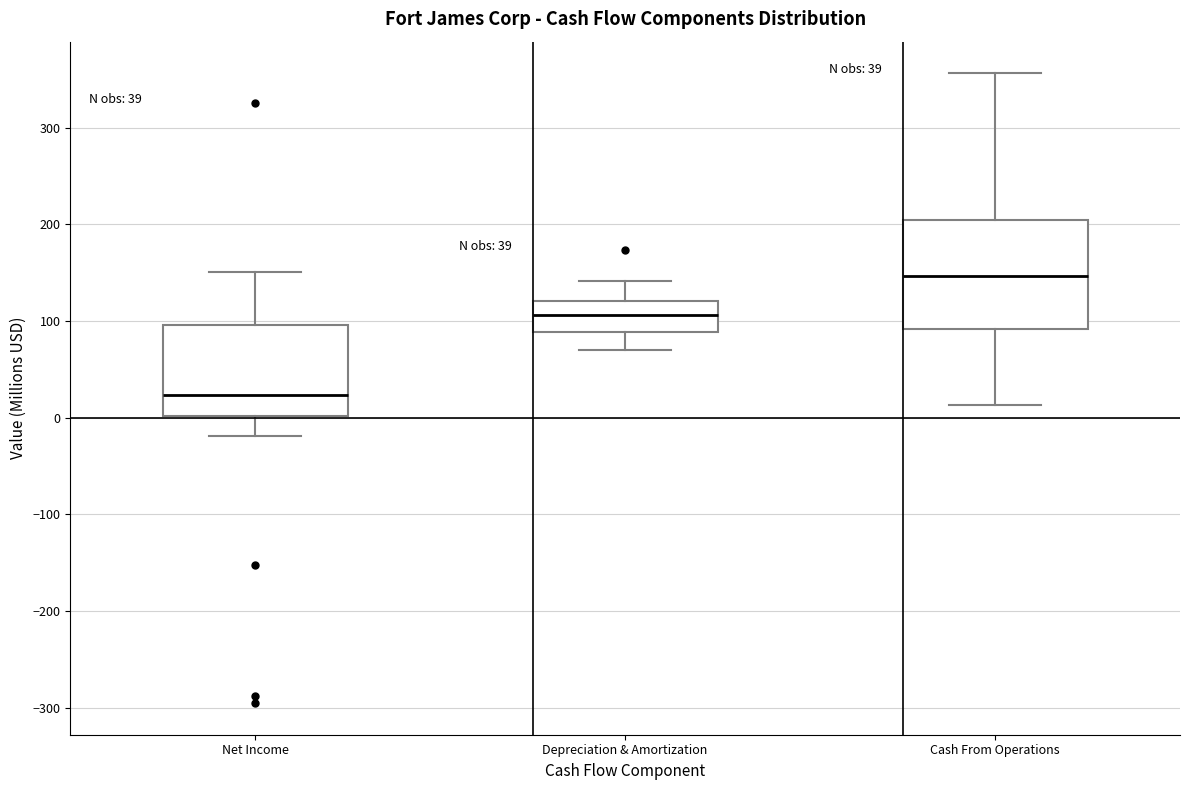

Which box has the lowest median line?

Net Income